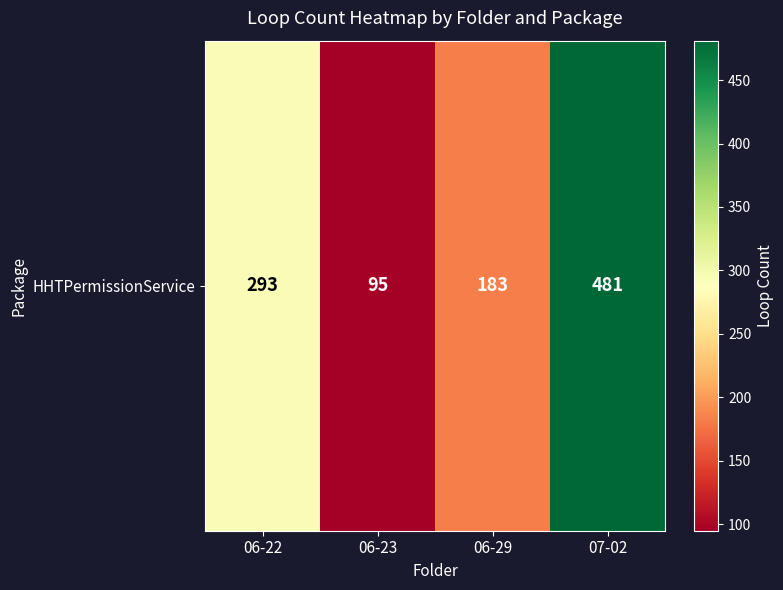

True or false: the data shows 293 at 06-22.

True